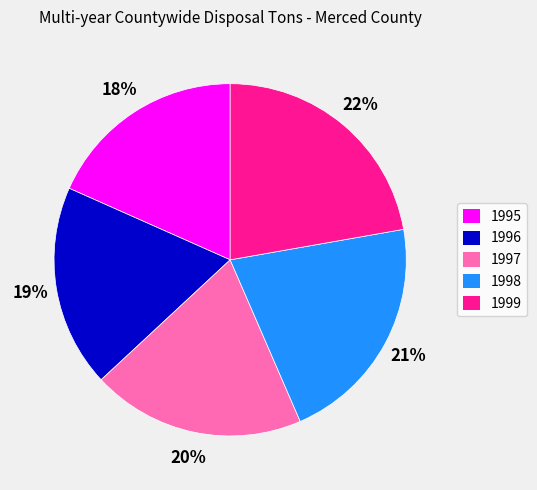

Does 1997 account for over 50% of the chart?

No